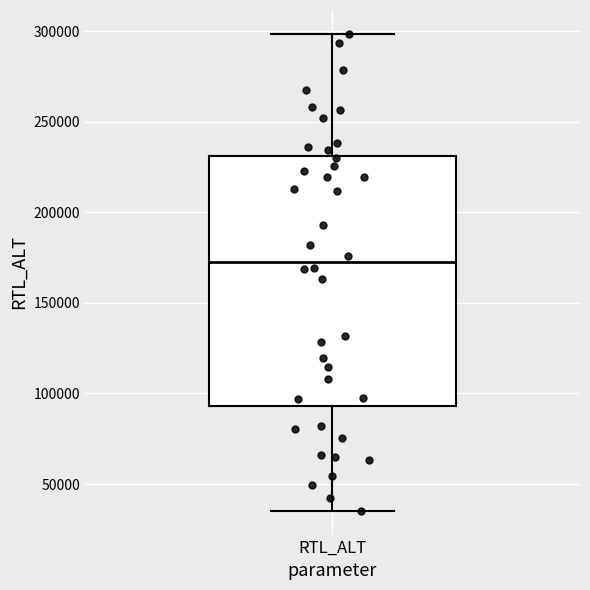

Where is the lower edge of the box for RTL_ALT on the y-axis? The values are not printed on the chart, so give them approximately, as read against the axis.

95000